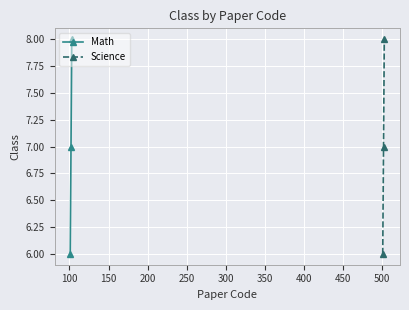

What is the value of the Math point at the 1st from the left?

6